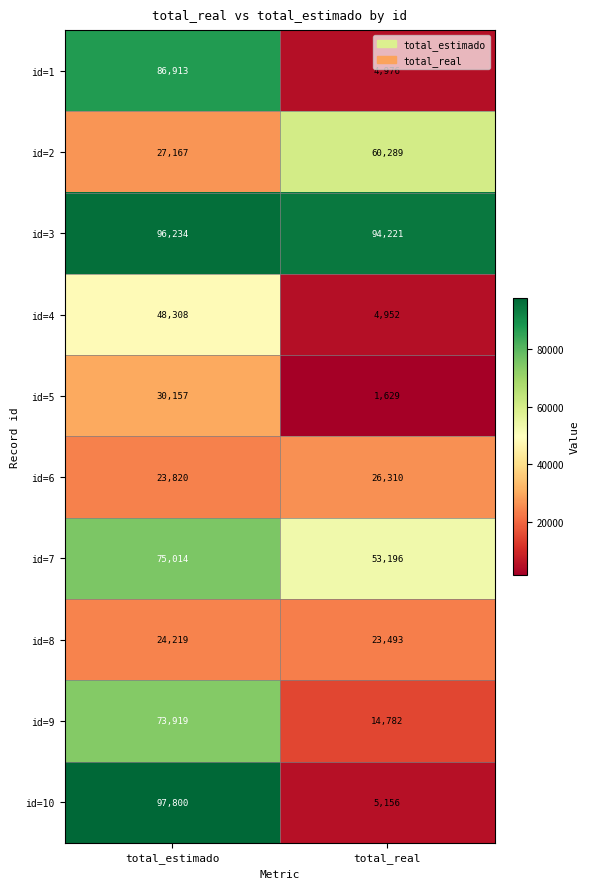

Read the id=9 value at total_real.

14782